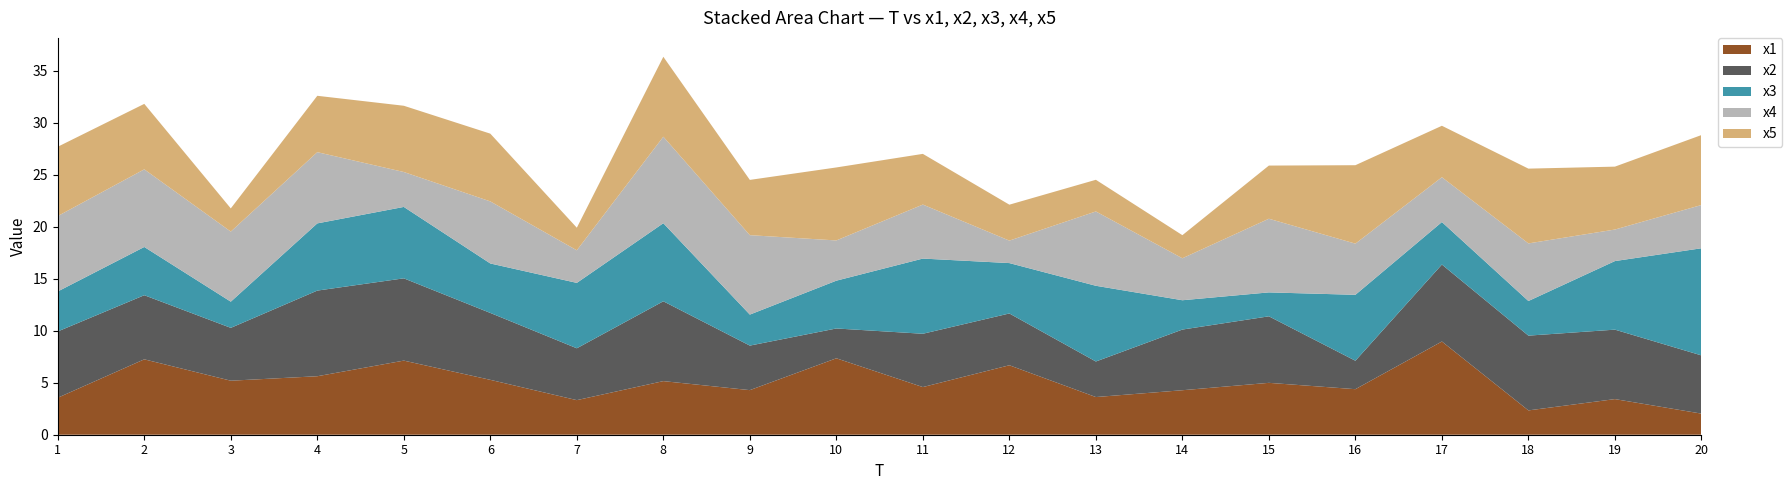

Reading right to left, what are all the values shown in this chart?

x1: 20=2.0	19=3.4	18=2.3	17=9.0	16=4.4	15=5.0	14=4.3	13=3.6	12=6.7	11=4.6	10=7.3	9=4.3	8=5.2	7=3.3	6=5.3	5=7.1	4=5.6	3=5.2	2=7.2	1=3.6
x2: 20=5.6	19=6.7	18=7.2	17=7.4	16=2.7	15=6.4	14=5.8	13=3.4	12=5.0	11=5.1	10=2.9	9=4.3	8=7.7	7=5.0	6=6.4	5=7.9	4=8.2	3=5.1	2=6.2	1=6.4
x3: 20=10.3	19=6.6	18=3.3	17=4.1	16=6.3	15=2.3	14=2.8	13=7.3	12=4.8	11=7.2	10=4.6	9=3.0	8=7.5	7=6.3	6=4.8	5=6.9	4=6.5	3=2.5	2=4.6	1=3.8
x4: 20=4.2	19=3.0	18=5.5	17=4.3	16=4.9	15=7.1	14=4.0	13=7.1	12=2.2	11=5.2	10=3.9	9=7.6	8=8.3	7=3.1	6=6.0	5=3.4	4=6.8	3=6.7	2=7.5	1=7.2
x5: 20=6.7	19=6.0	18=7.2	17=4.9	16=7.5	15=5.1	14=2.2	13=3.0	12=3.5	11=4.9	10=7.0	9=5.3	8=7.7	7=2.2	6=6.5	5=6.4	4=5.4	3=2.2	2=6.3	1=6.7